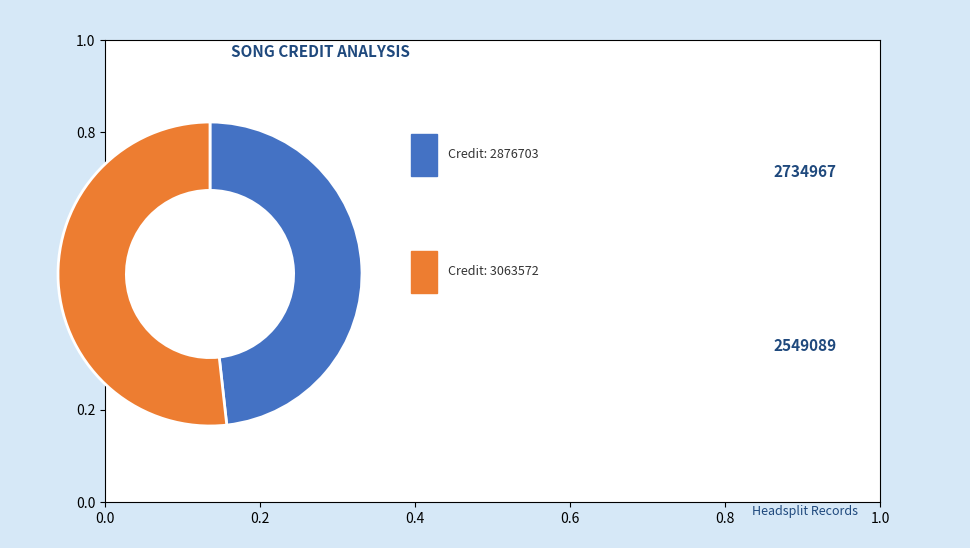

To the nearest percent, what is the average slice percentage?

50%